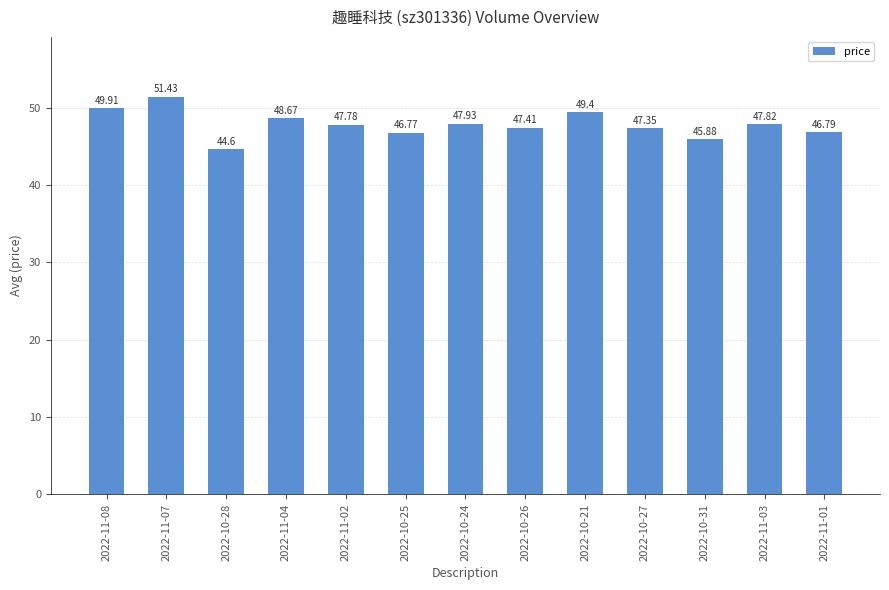

Which has a higher value, 2022-10-25 or 2022-10-27?

2022-10-27